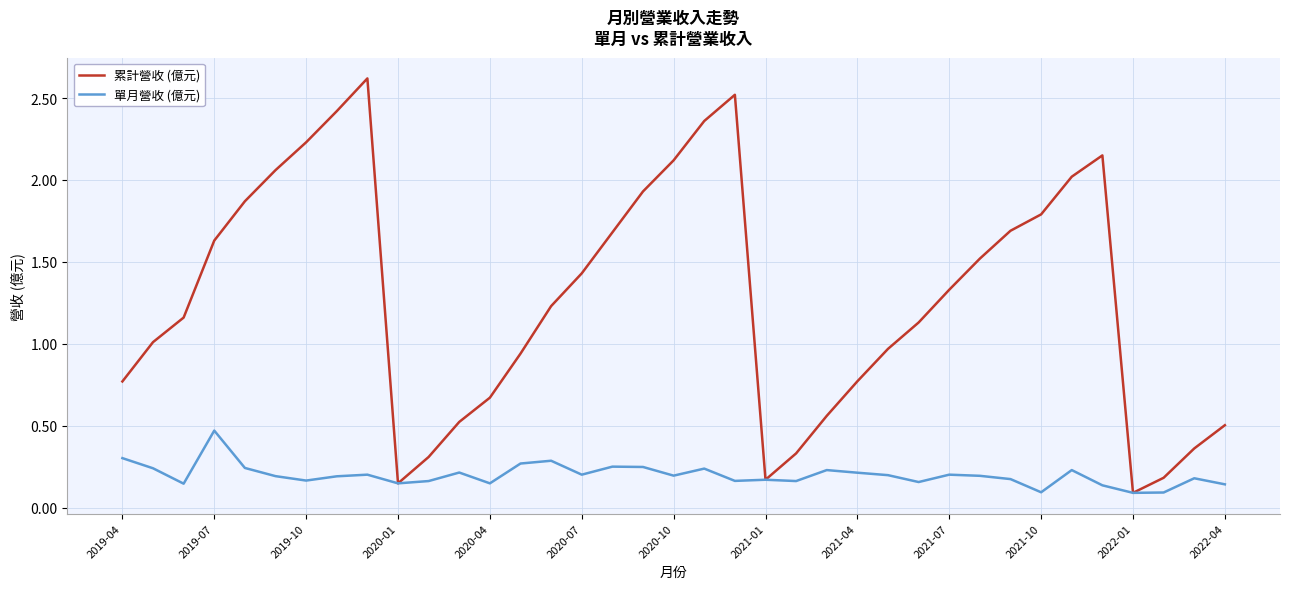

What are all the series names shown in the legend?

累計營收 (億元), 單月營收 (億元)